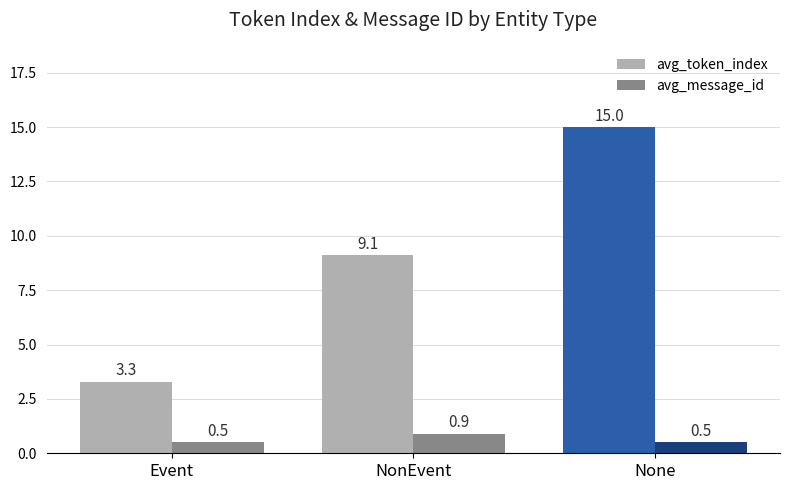

What position from the left is Event?

1